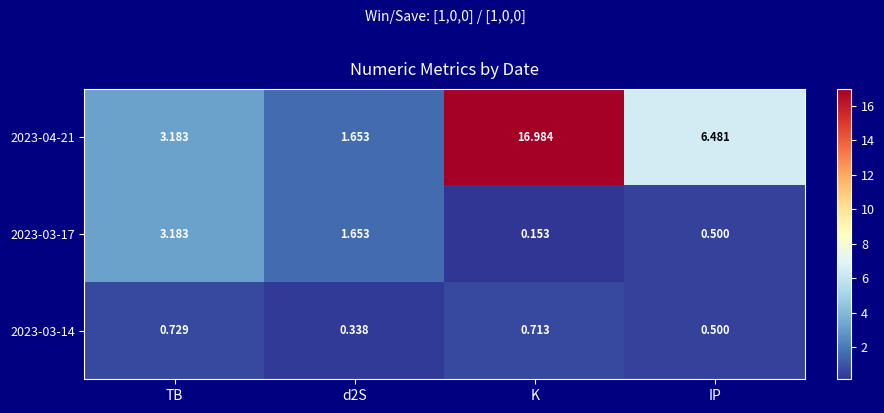

How many categories are shown in the chart?

4